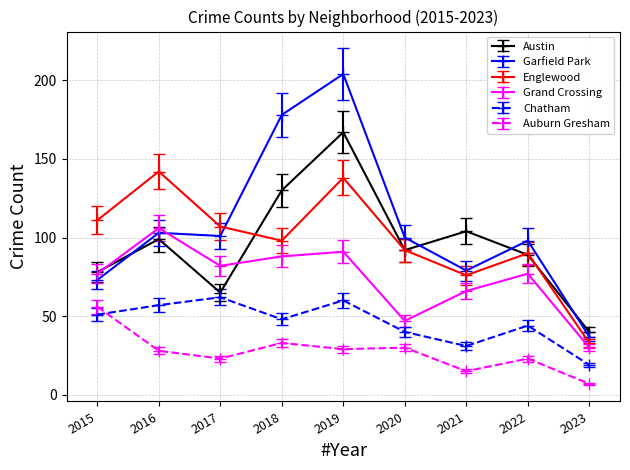

True or false: Auburn Gresham has more than 1 points higher than both neighbors.

True